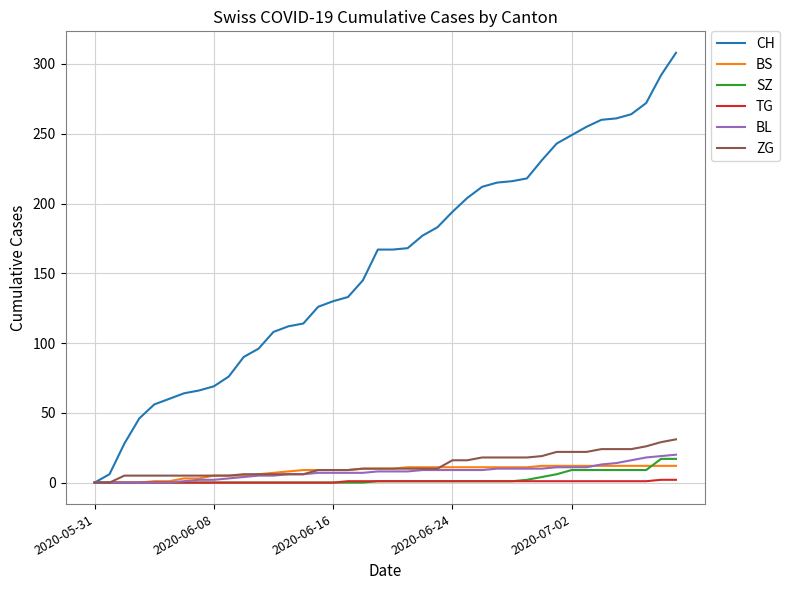

Which series has the largest total across all categories?

CH